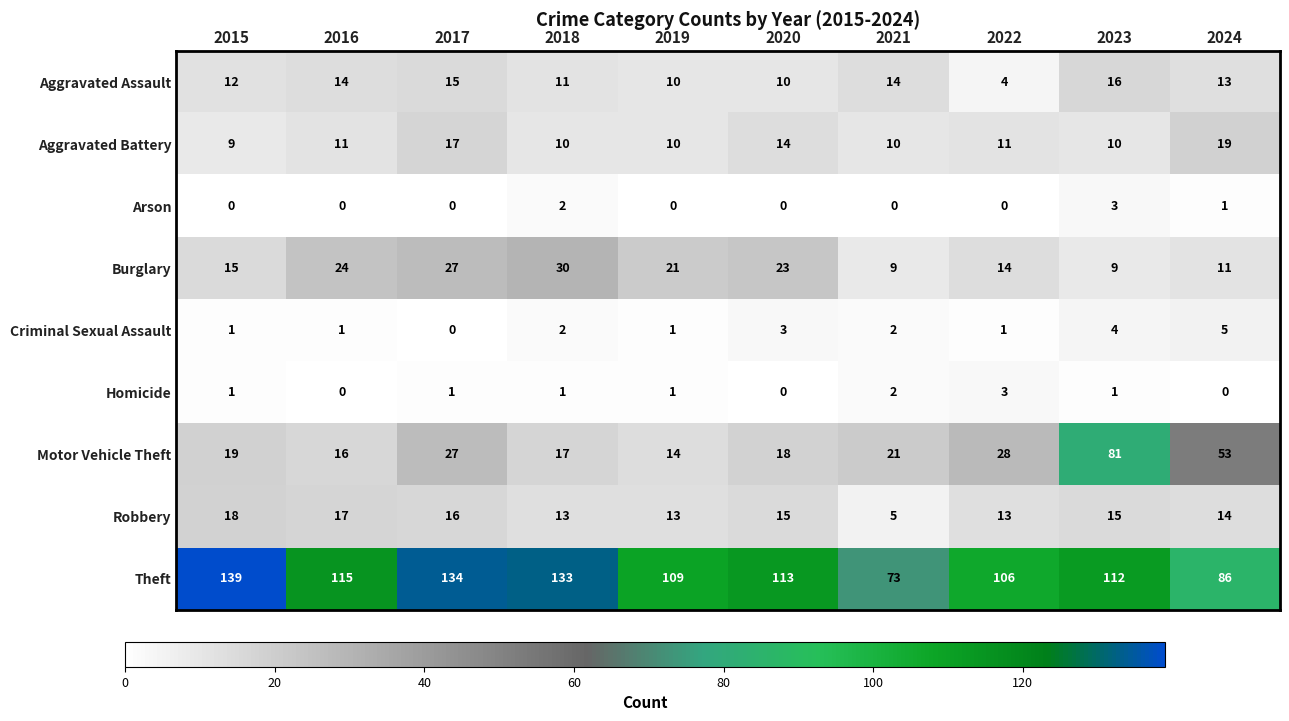

What is the approximate value of Robbery at 2018, to the nearest 5?

15